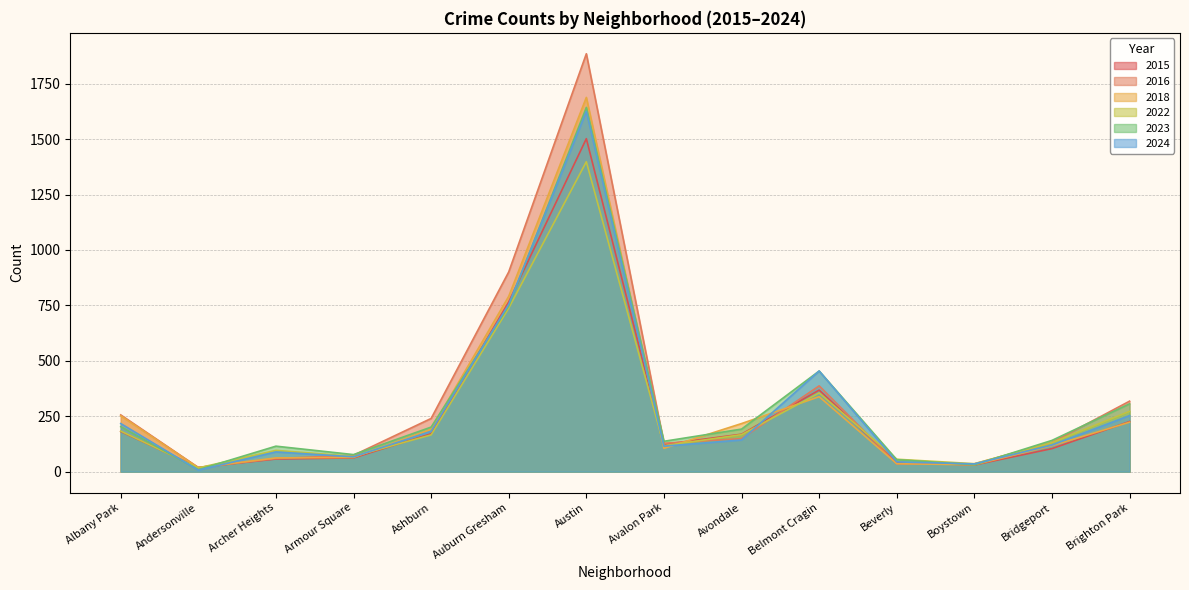

What is the difference between the highest and lowest values at Beverly?

21